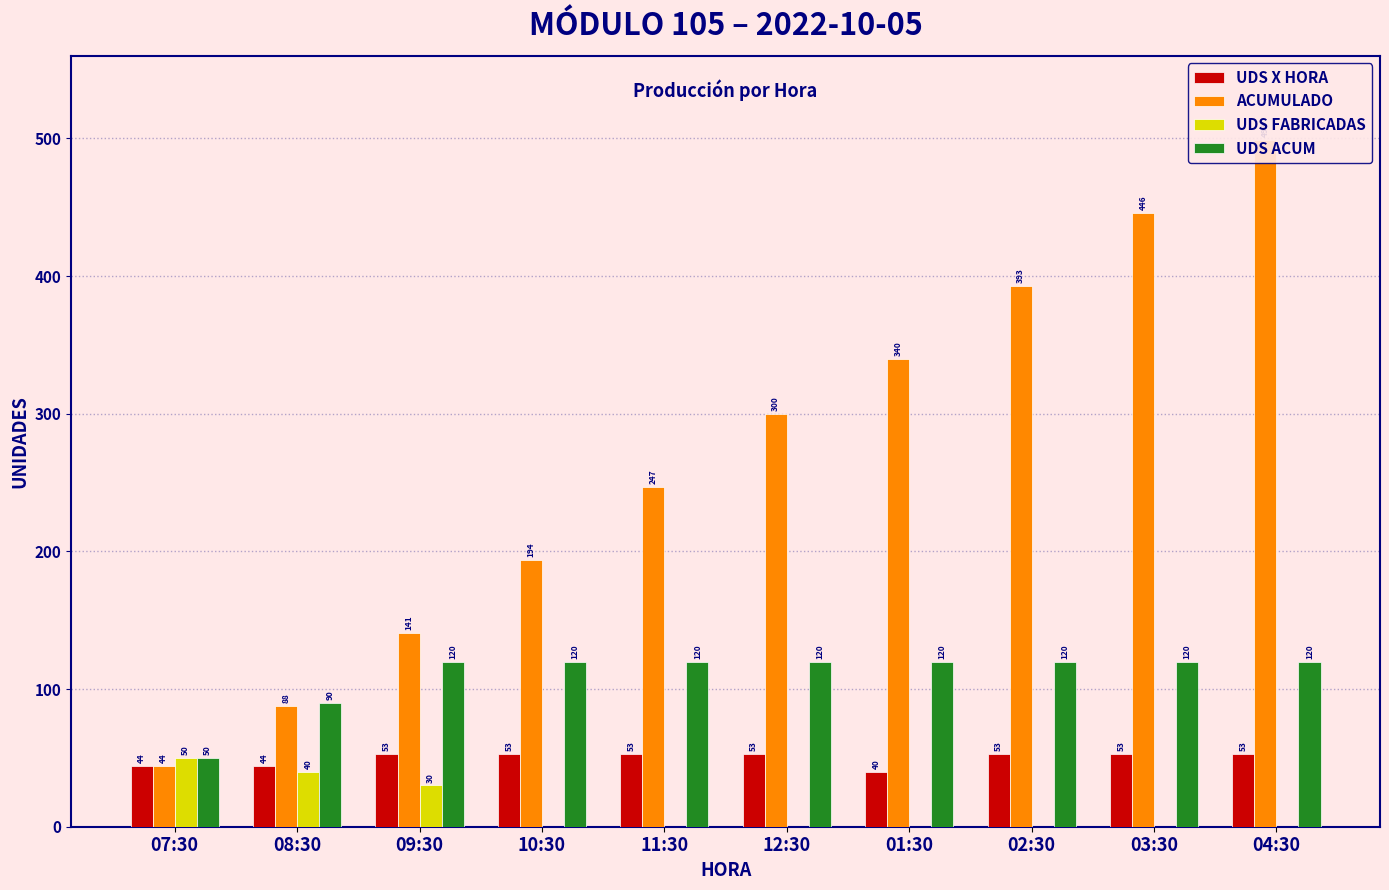

Reading left to right, extract all data points from this chart.

UDS X HORA: 07:30=44	08:30=44	09:30=53	10:30=53	11:30=53	12:30=53	01:30=40	02:30=53	03:30=53	04:30=53
ACUMULADO: 07:30=44	08:30=88	09:30=141	10:30=194	11:30=247	12:30=300	01:30=340	02:30=393	03:30=446	04:30=499
UDS FABRICADAS: 07:30=50	08:30=40	09:30=30	10:30=0	11:30=0	12:30=0	01:30=0	02:30=0	03:30=0	04:30=0
UDS ACUM: 07:30=50	08:30=90	09:30=120	10:30=120	11:30=120	12:30=120	01:30=120	02:30=120	03:30=120	04:30=120